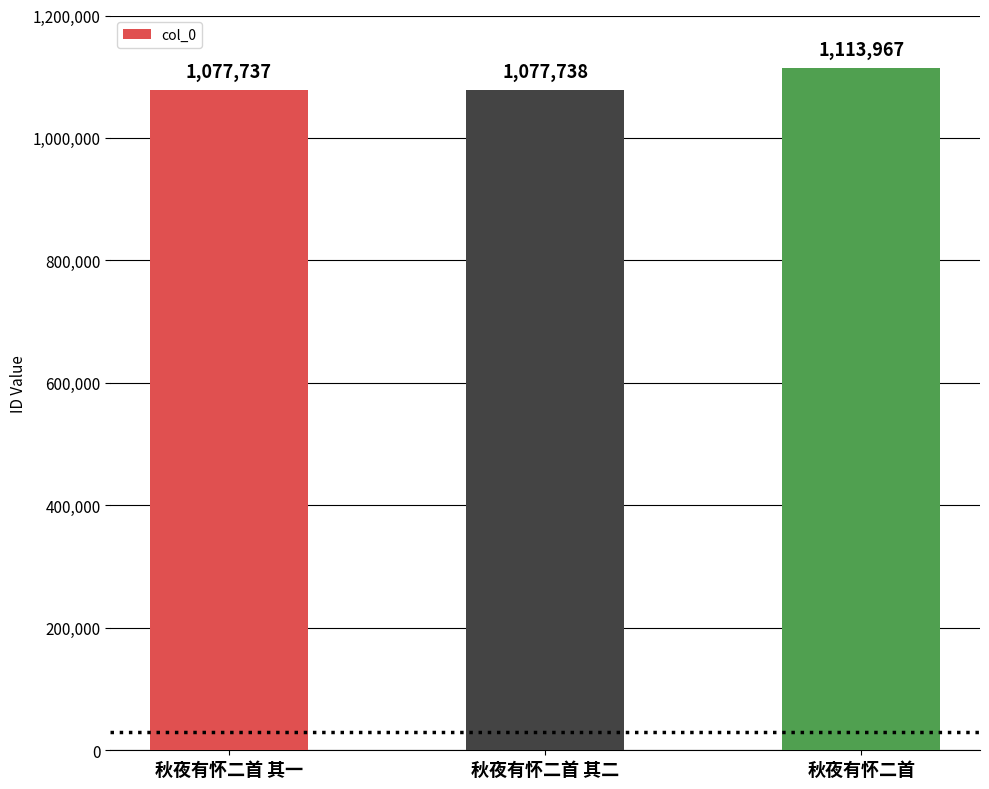

What is the difference between the values at 秋夜有怀二首 其二 and 秋夜有怀二首 其一?

1